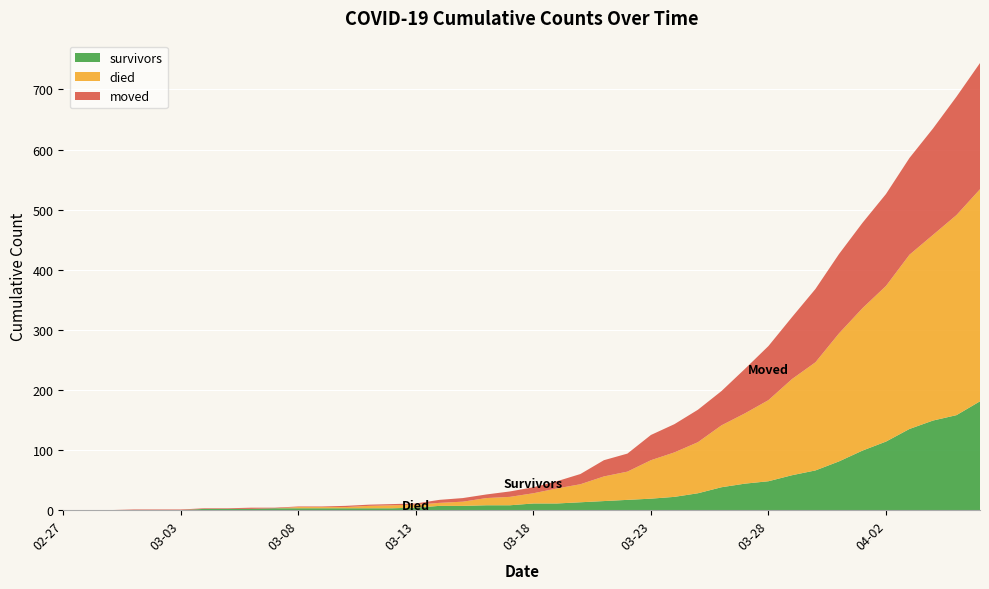

Reading left to right, list all the values displayed in this chart.

survivors: 2020-02-27=0	2020-02-28=0	2020-02-29=0	2020-03-01=0	2020-03-02=0	2020-03-03=0	2020-03-04=2	2020-03-05=2	2020-03-06=2	2020-03-07=3	2020-03-08=3	2020-03-09=3	2020-03-10=3	2020-03-11=3	2020-03-12=3	2020-03-13=4	2020-03-14=7	2020-03-15=7	2020-03-16=8	2020-03-17=8	2020-03-18=11	2020-03-19=11	2020-03-20=13	2020-03-21=15	2020-03-22=17	2020-03-23=19	2020-03-24=22	2020-03-25=28	2020-03-26=38	2020-03-27=44	2020-03-28=48	2020-03-29=58	2020-03-30=66	2020-03-31=81	2020-04-01=99	2020-04-02=114	2020-04-03=135	2020-04-04=149	2020-04-05=158	2020-04-06=181
died: 2020-02-27=0	2020-02-28=0	2020-02-29=0	2020-03-01=0	2020-03-02=0	2020-03-03=0	2020-03-04=0	2020-03-05=0	2020-03-06=0	2020-03-07=0	2020-03-08=2	2020-03-09=2	2020-03-10=2	2020-03-11=4	2020-03-12=5	2020-03-13=5	2020-03-14=5	2020-03-15=7	2020-03-16=12	2020-03-17=14	2020-03-18=17	2020-03-19=25	2020-03-20=30	2020-03-21=41	2020-03-22=47	2020-03-23=64	2020-03-24=74	2020-03-25=85	2020-03-26=103	2020-03-27=117	2020-03-28=135	2020-03-29=160	2020-03-30=180	2020-03-31=213	2020-04-01=237	2020-04-02=259	2020-04-03=290	2020-04-04=309	2020-04-05=333	2020-04-06=353
moved: 2020-02-27=0	2020-02-28=0	2020-02-29=0	2020-03-01=1	2020-03-02=1	2020-03-03=1	2020-03-04=1	2020-03-05=1	2020-03-06=2	2020-03-07=1	2020-03-08=1	2020-03-09=1	2020-03-10=2	2020-03-11=2	2020-03-12=2	2020-03-13=2	2020-03-14=5	2020-03-15=6	2020-03-16=6	2020-03-17=9	2020-03-18=10	2020-03-19=12	2020-03-20=17	2020-03-21=27	2020-03-22=30	2020-03-23=42	2020-03-24=47	2020-03-25=54	2020-03-26=57	2020-03-27=74	2020-03-28=90	2020-03-29=103	2020-03-30=122	2020-03-31=132	2020-04-01=142	2020-04-02=153	2020-04-03=161	2020-04-04=177	2020-04-05=197	2020-04-06=210